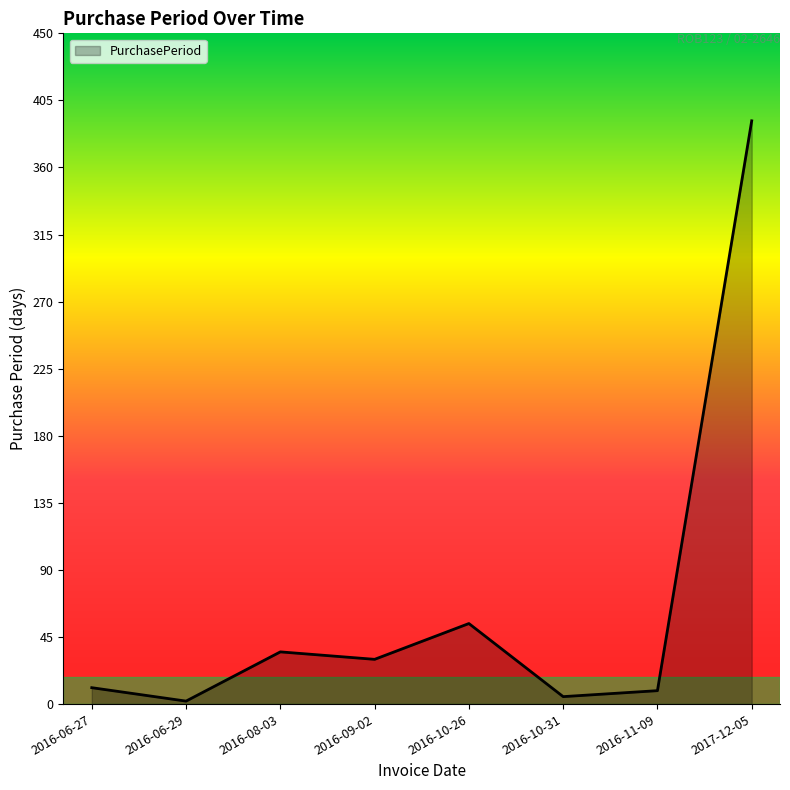

Reading right to left, list all the values displayed in this chart.

2017-12-05=391	2016-11-09=9	2016-10-31=5	2016-10-26=54	2016-09-02=30	2016-08-03=35	2016-06-29=2	2016-06-27=11